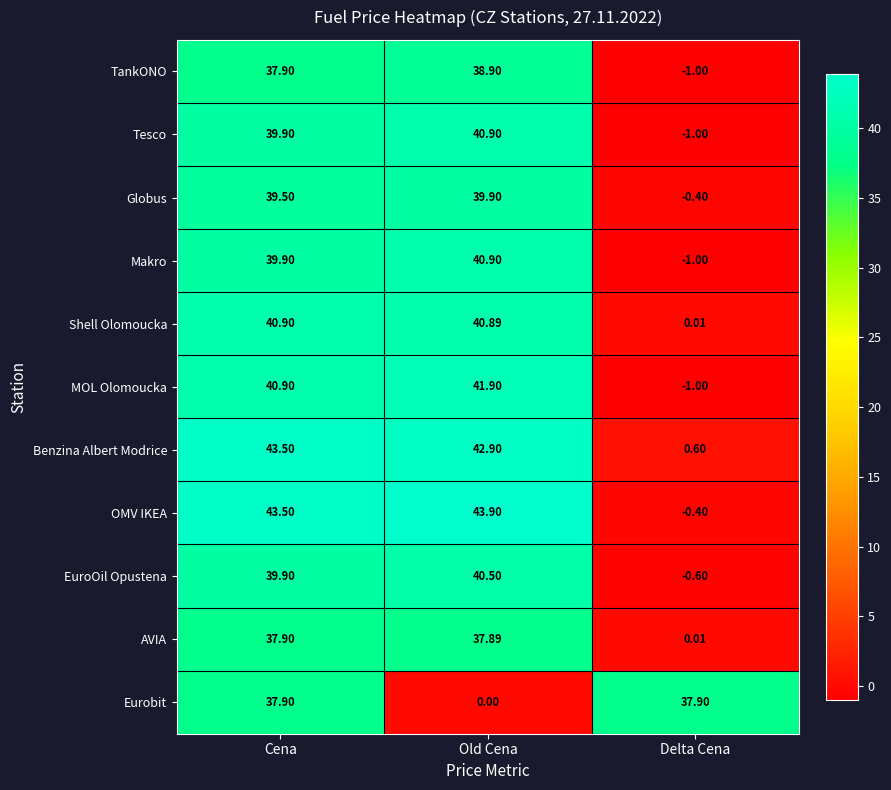

What is the total value across all series at Old Cena?

408.6